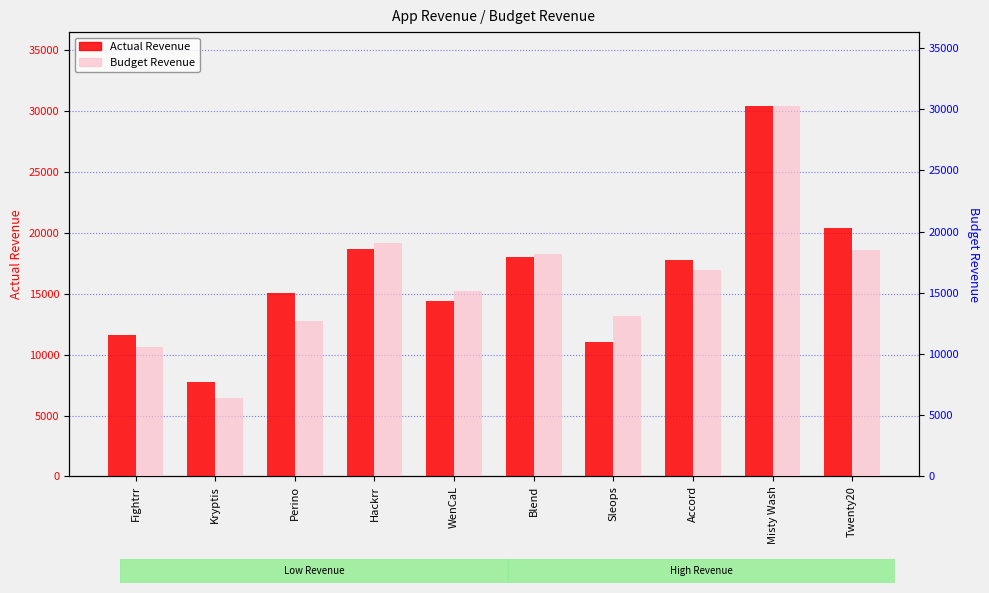

What is the maximum value for Actual Revenue?

30399.6